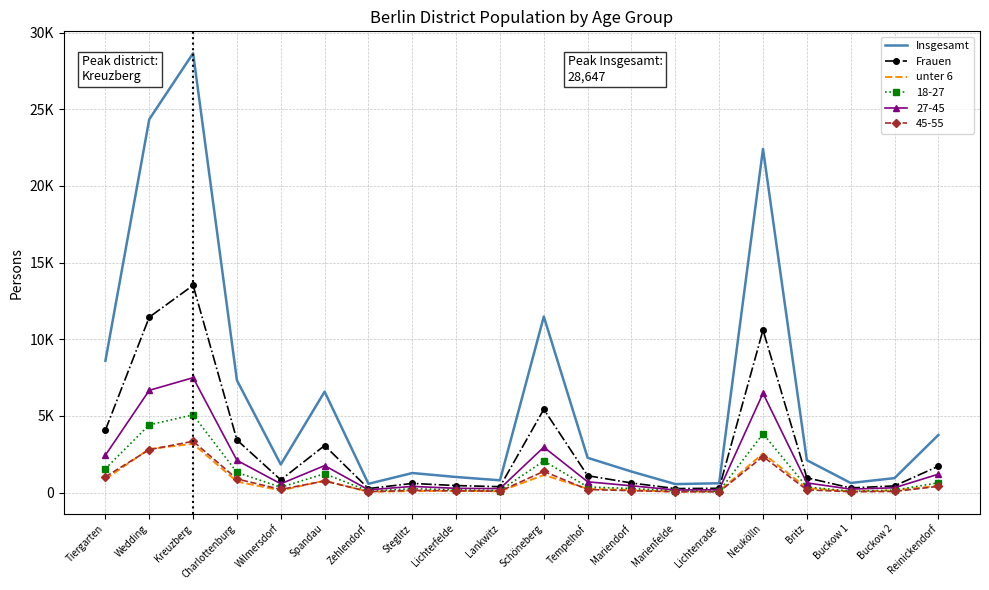

True or false: unter 6 has a value of 24 at Marienfelde.

False